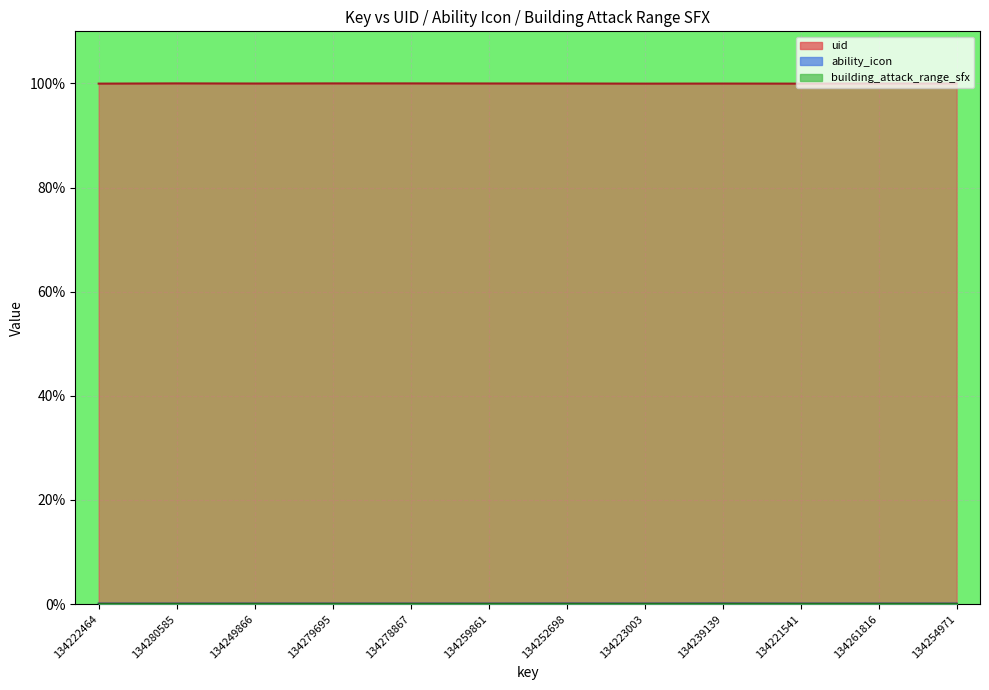

The ability_icon series shows 0.0 at 134261816. True or false?

False